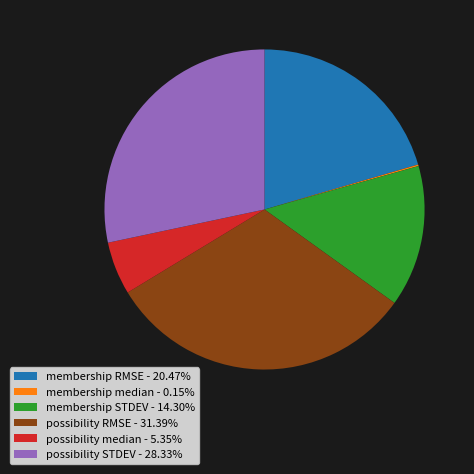

Combined, do possibility RMSE - 31.39% and possibility STDEV - 28.33% account for over 50%?

Yes